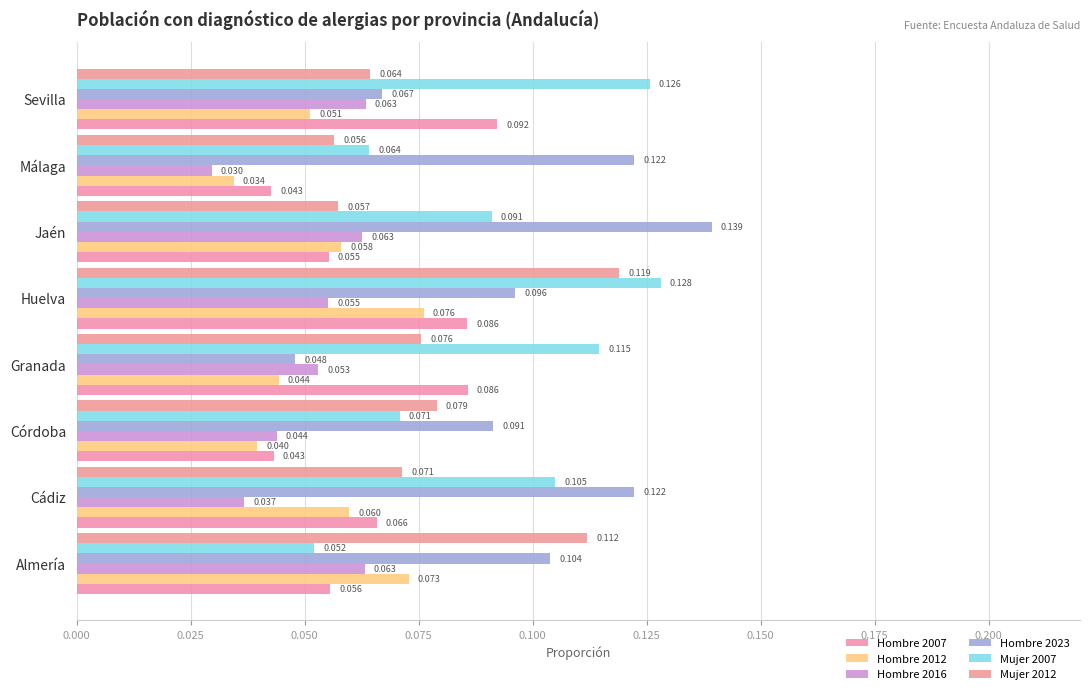

How many Mujer 2012 values are between 0 and 1?

8